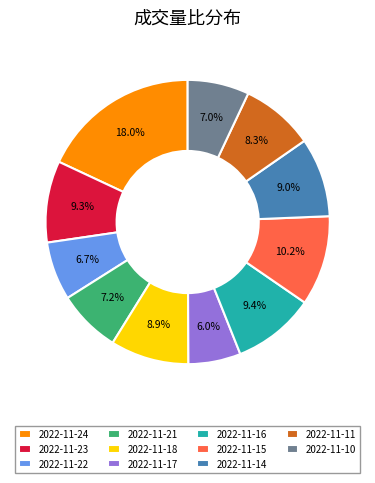

To the nearest percent, what percentage of the pie is 2022-11-15?

10%